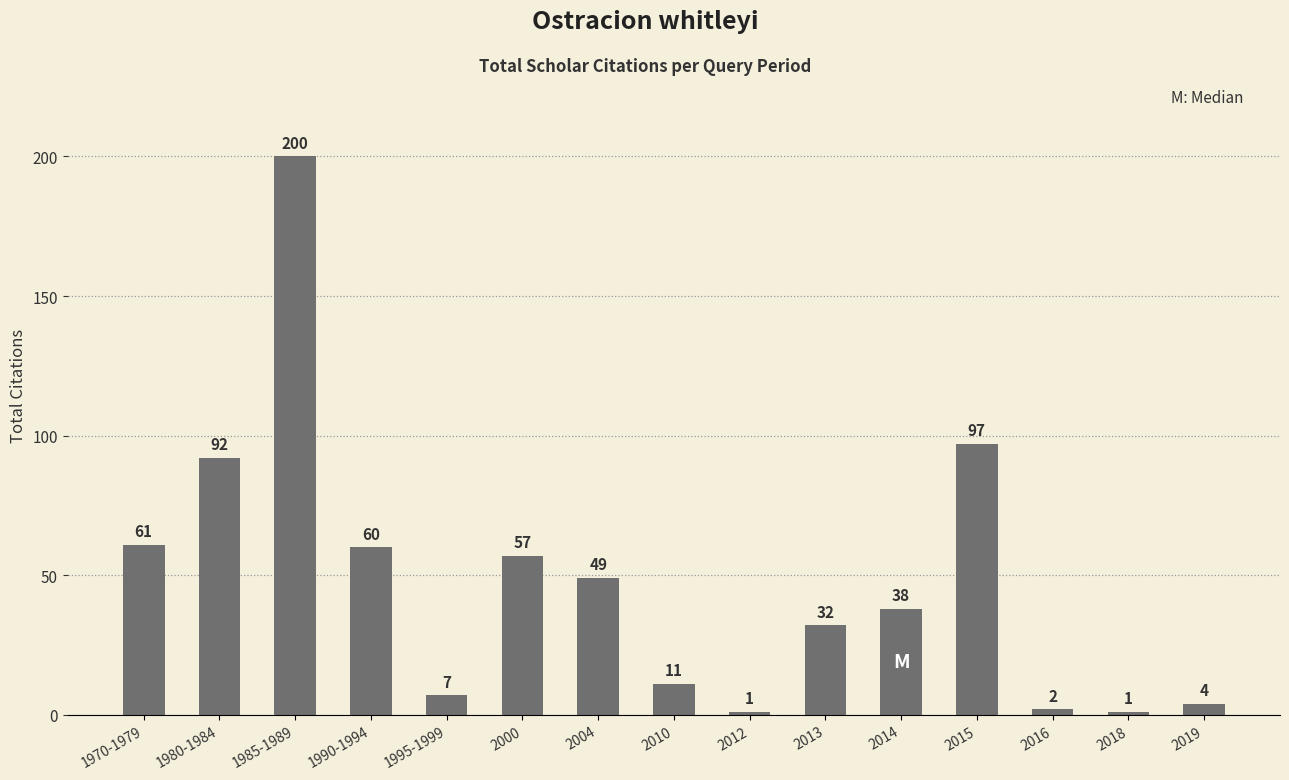

At which label does the data first exceed 38?

1970-1979